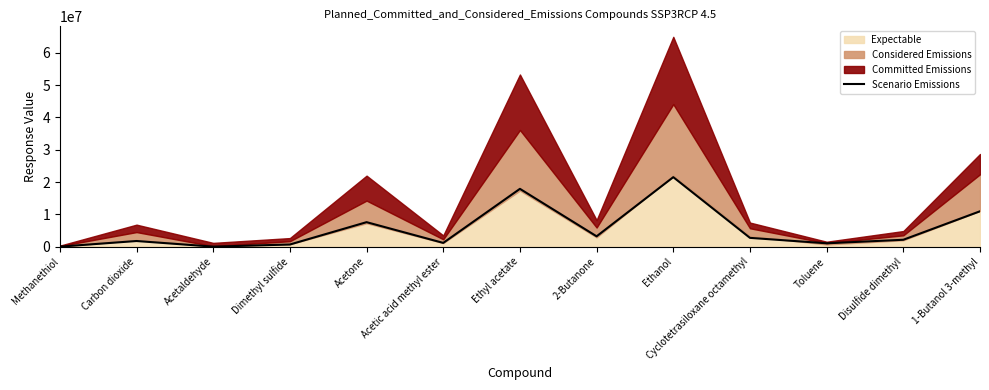

What is the maximum value shown in the chart?

21540849